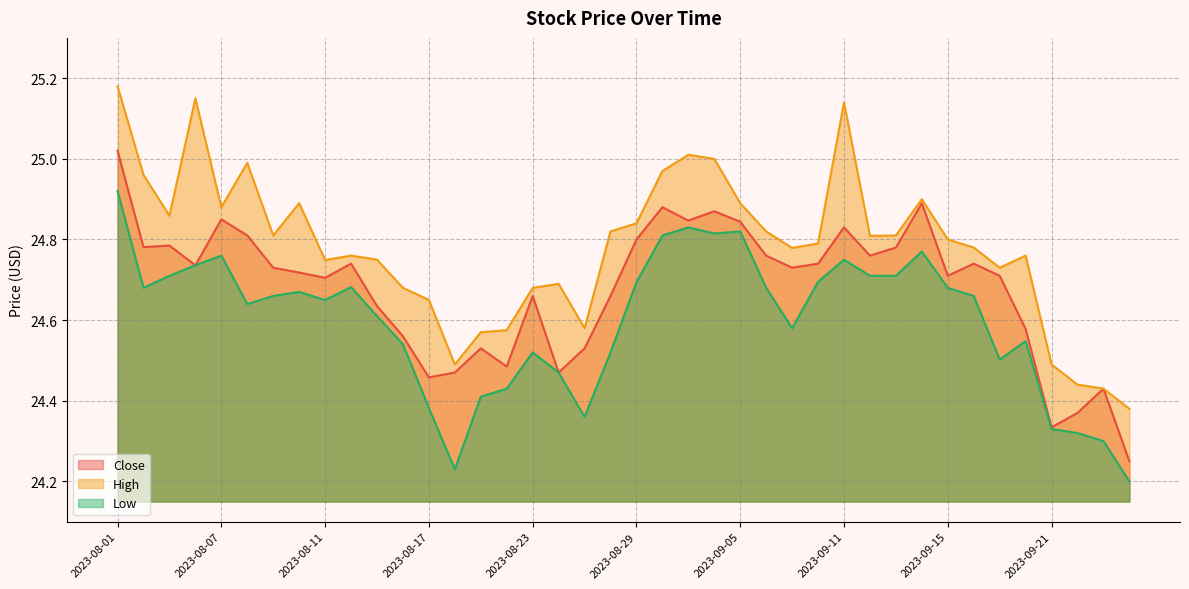

Is the value of High at 2023-08-04 greater than the value of Low at 2023-08-01?

Yes